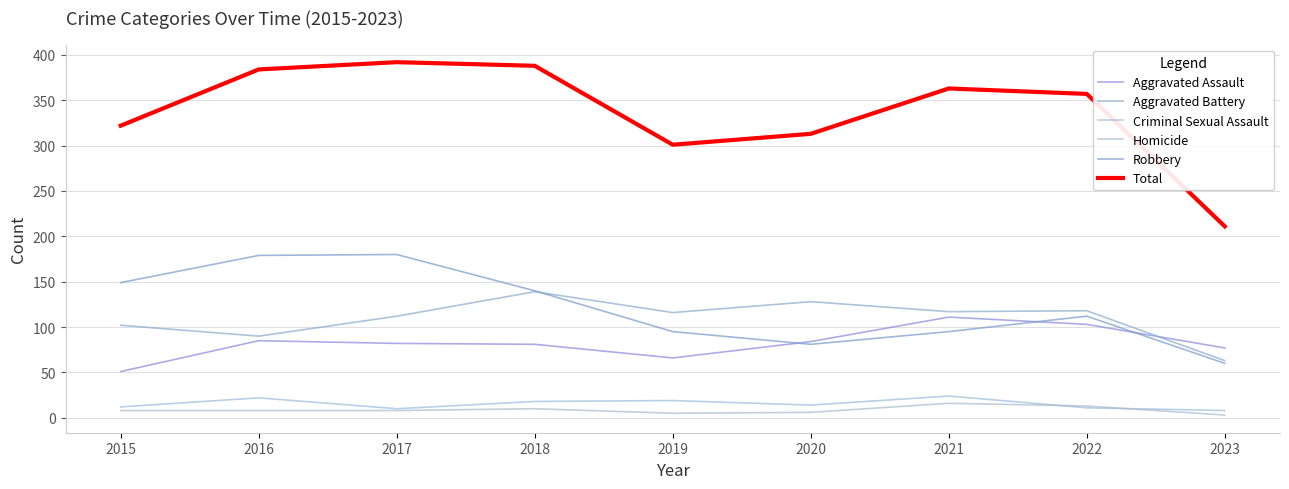

True or false: Criminal Sexual Assault and Total cross at least once.

False